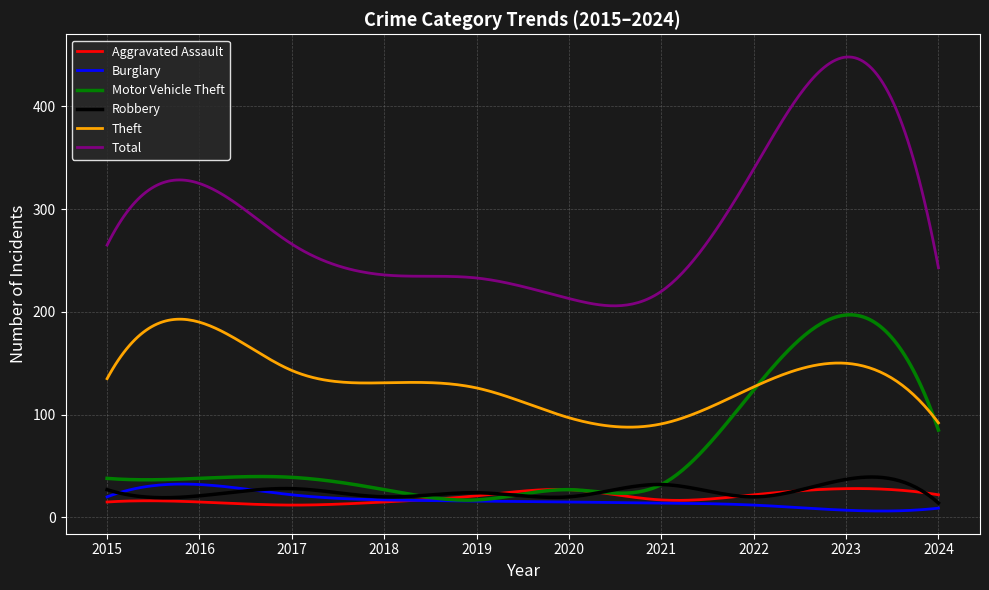

In Burglary, how many points are lower than both neighbors (excluding endpoints)?

1